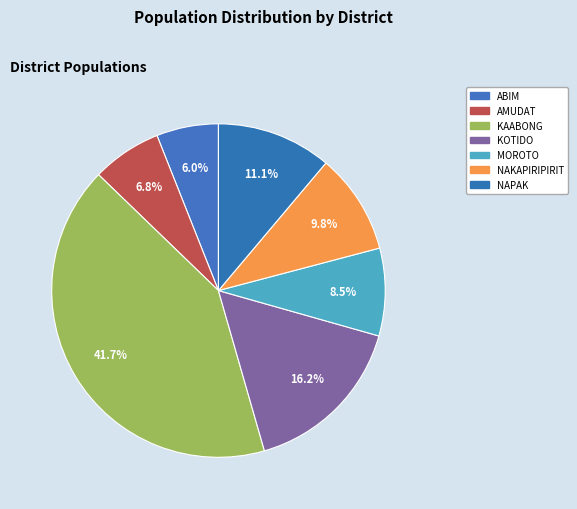

Does any single category account for the majority?

No